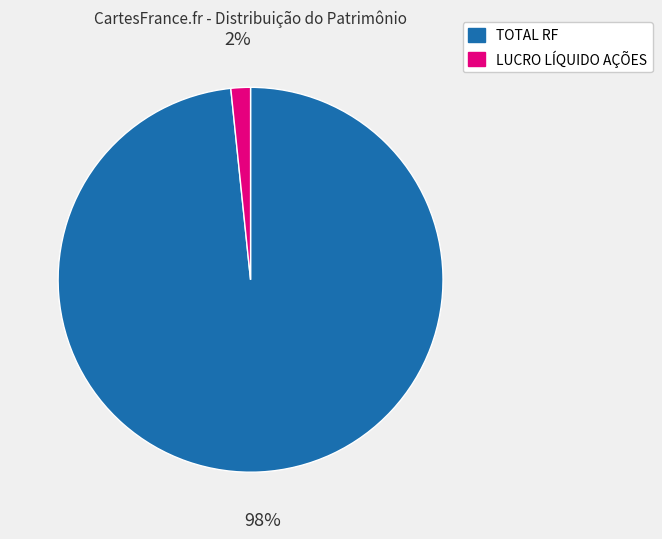

Is TOTAL RF the majority of the pie?

Yes